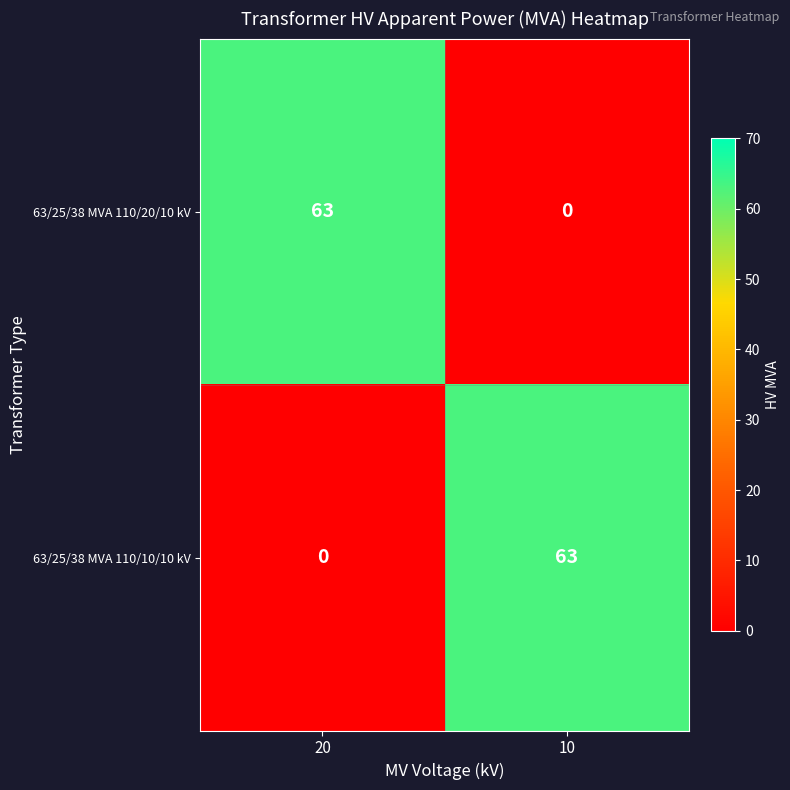

How many categories are shown in the chart?

2